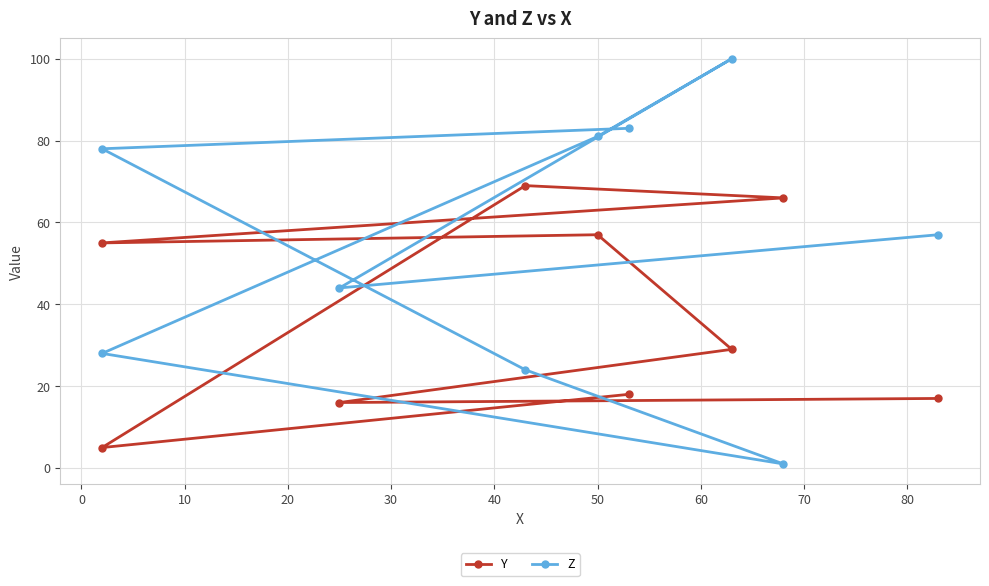

How many intersections are there between Y and Z?

2